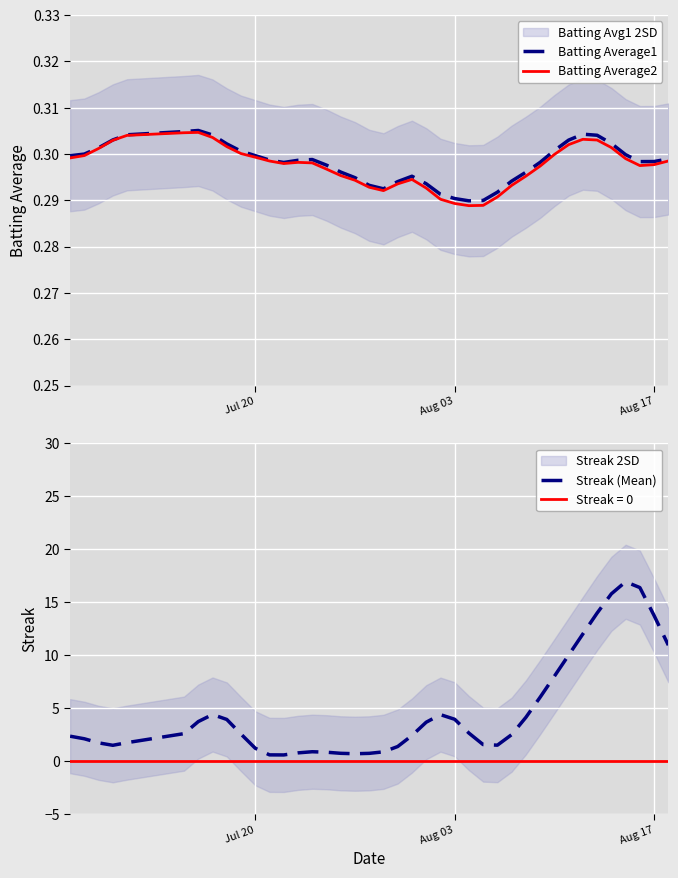

Is this an area chart (filled region under the line)?

No